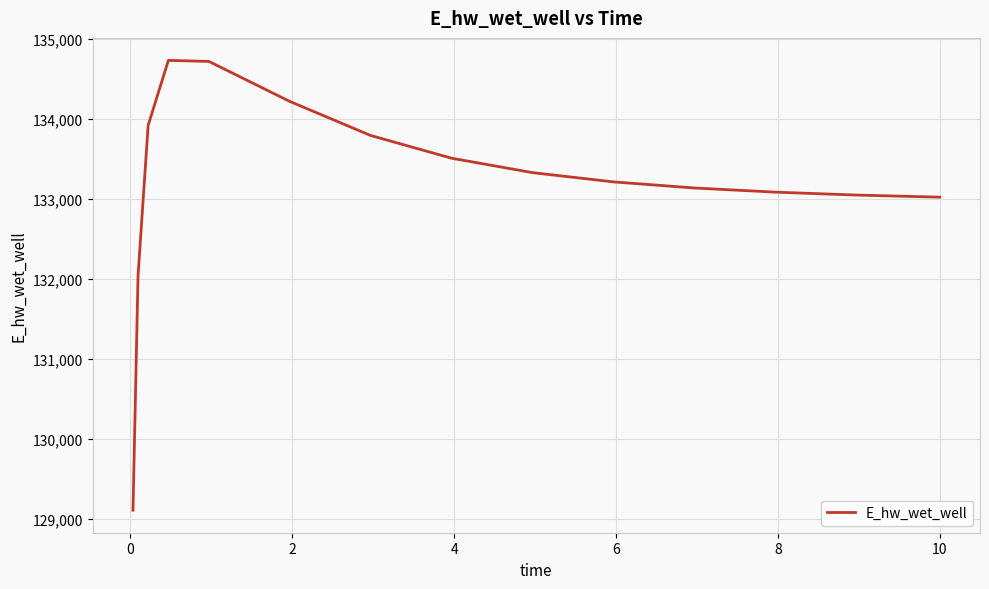

What is the difference between the maximum and minimum values?

5621.3